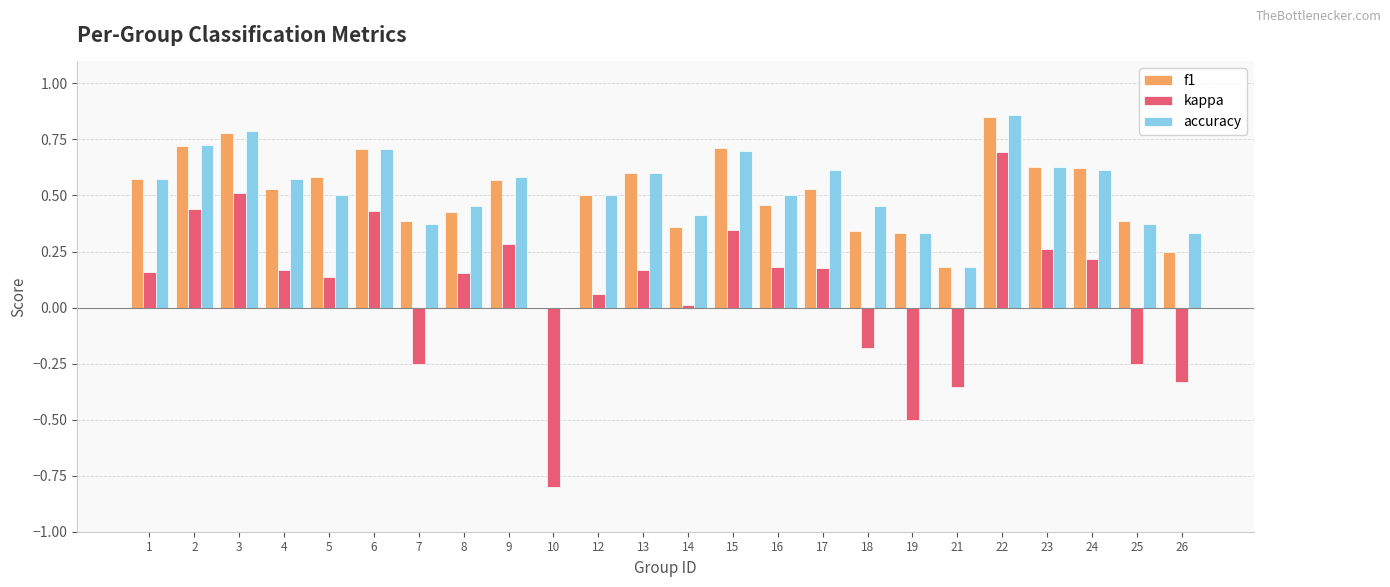

Which category has the highest value in the accuracy series?

22